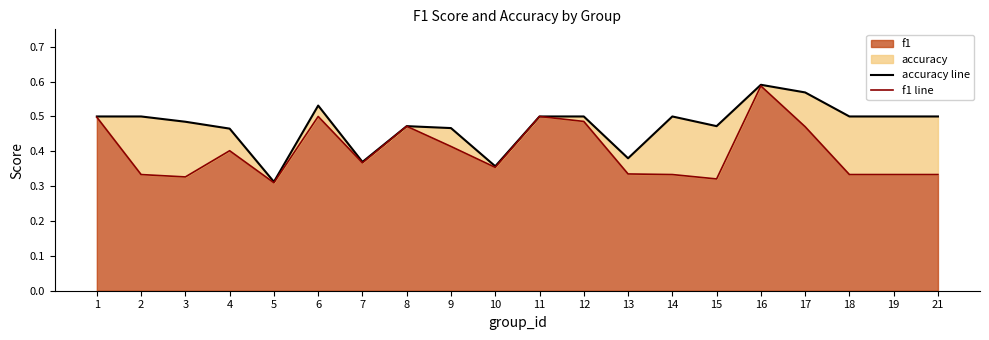

True or false: accuracy line has more than 1 points higher than both neighbors.

True